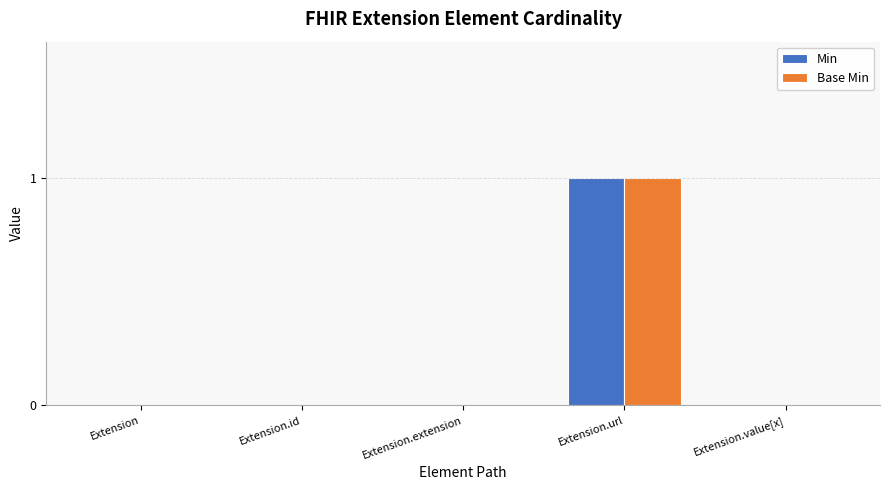

At which label does Min reach its peak?

Extension.url